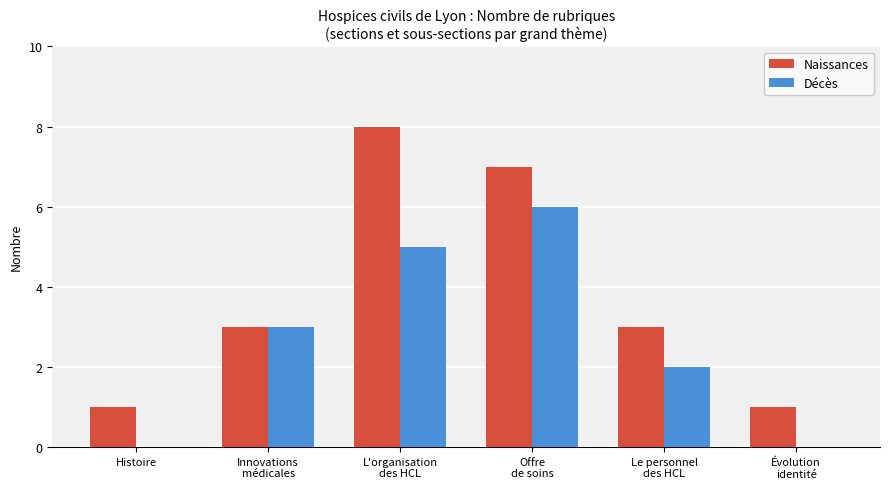

What is the maximum value shown in the chart?

8